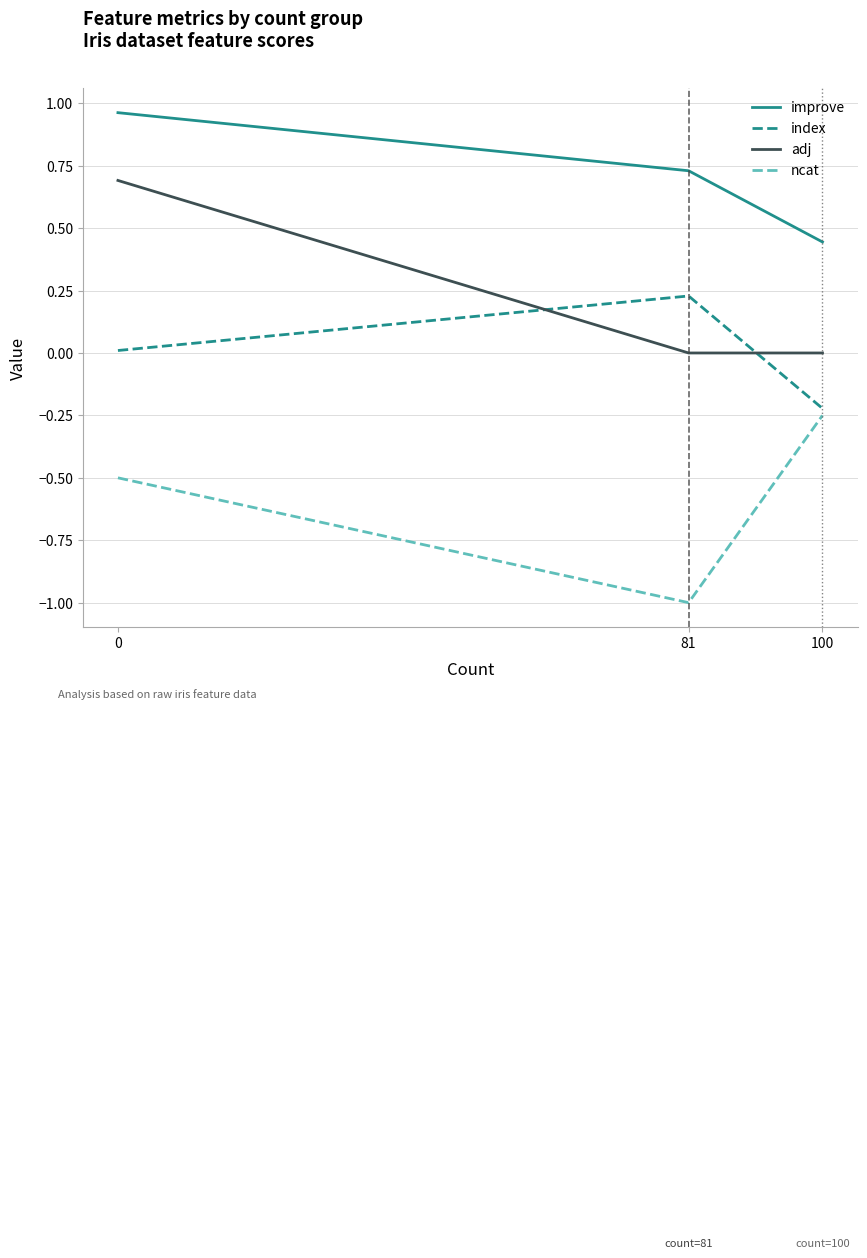

List the series in order of their peak value, lowest first.

ncat, index, adj, improve